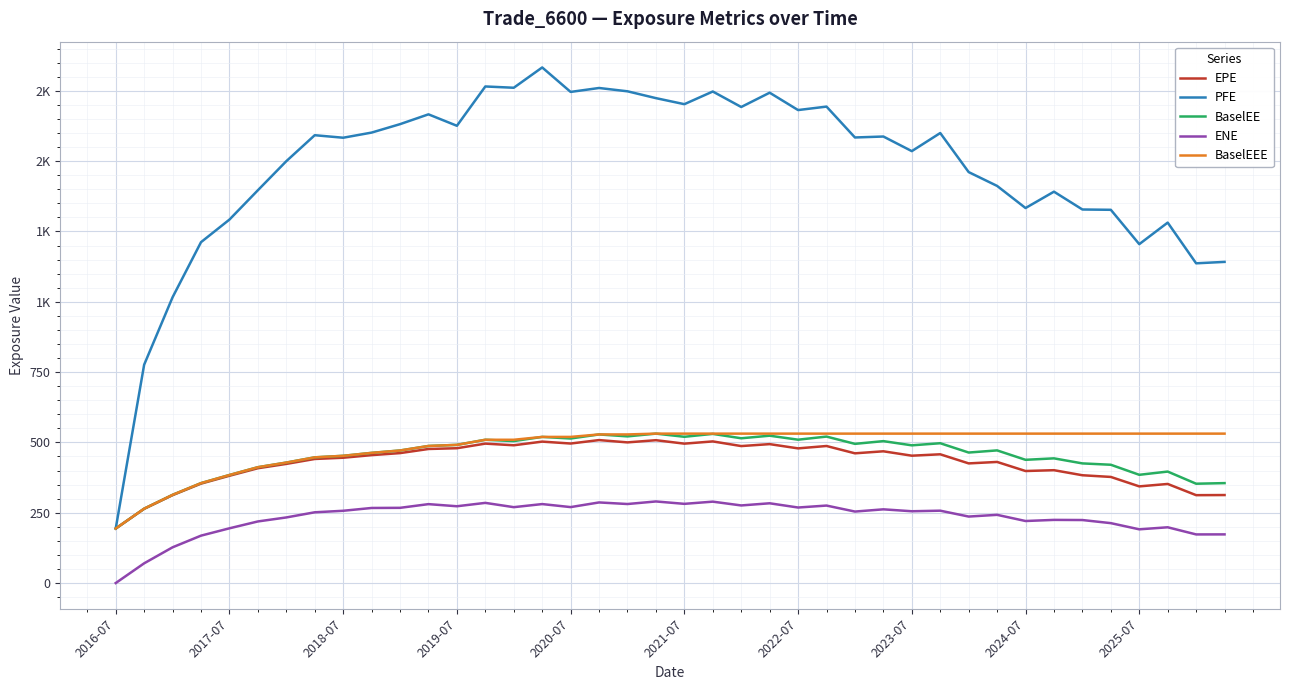

Is this an area chart (filled region under the line)?

No